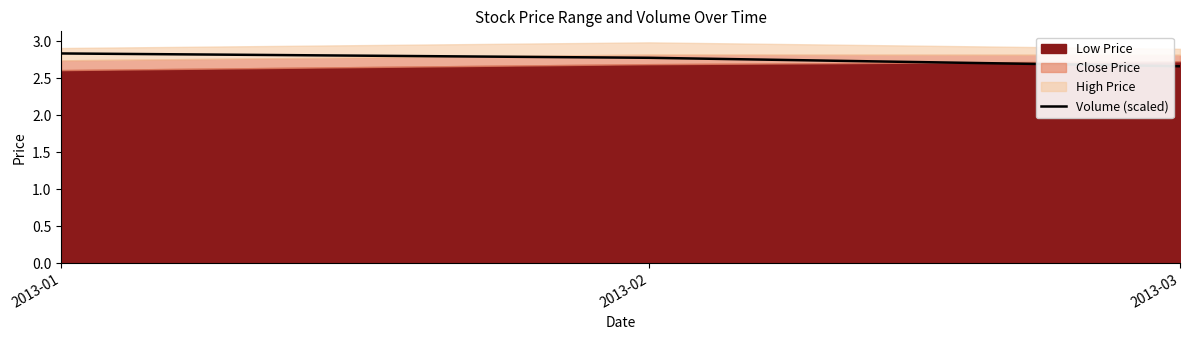

True or false: Volume (scaled) has a value of 2.8 at 2013-02.

True